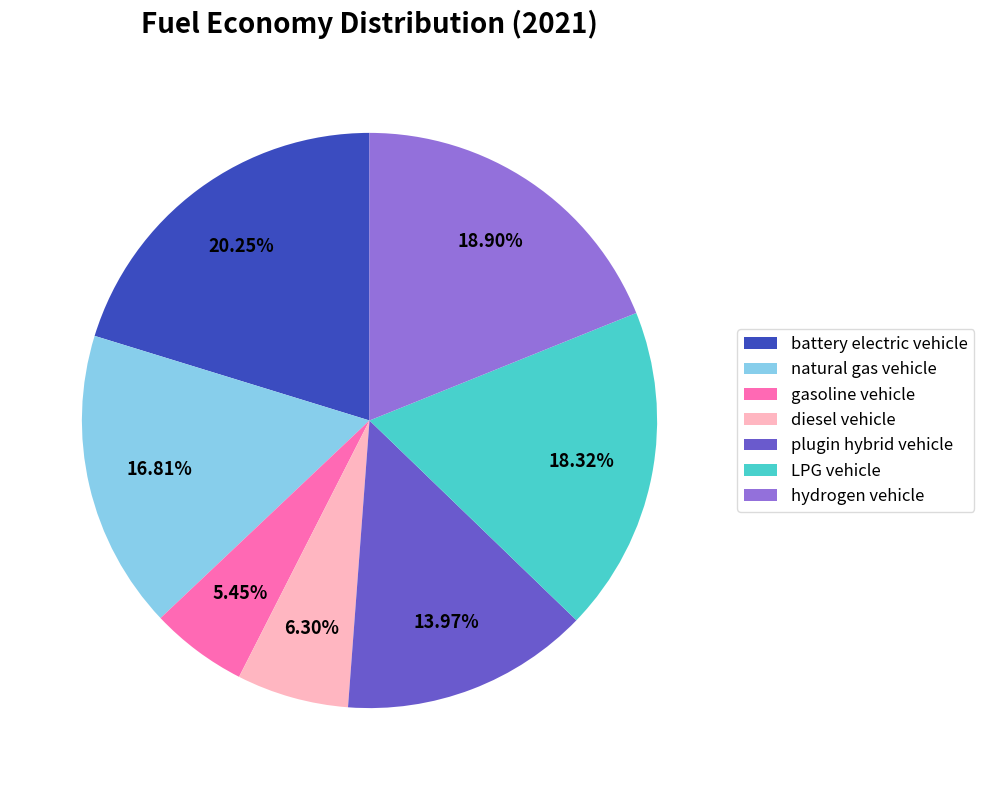

To the nearest percent, what portion does battery electric vehicle represent?

20%